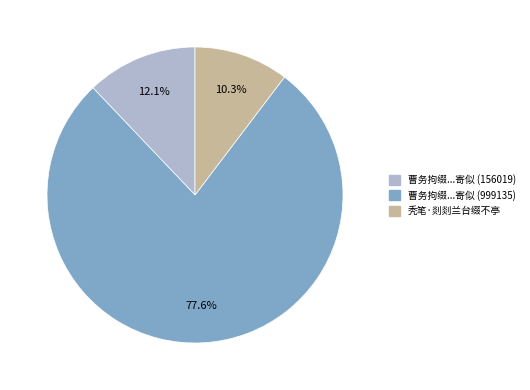

Which slice represents more than half of the pie?

曹务拘缀...寄似 (999135)